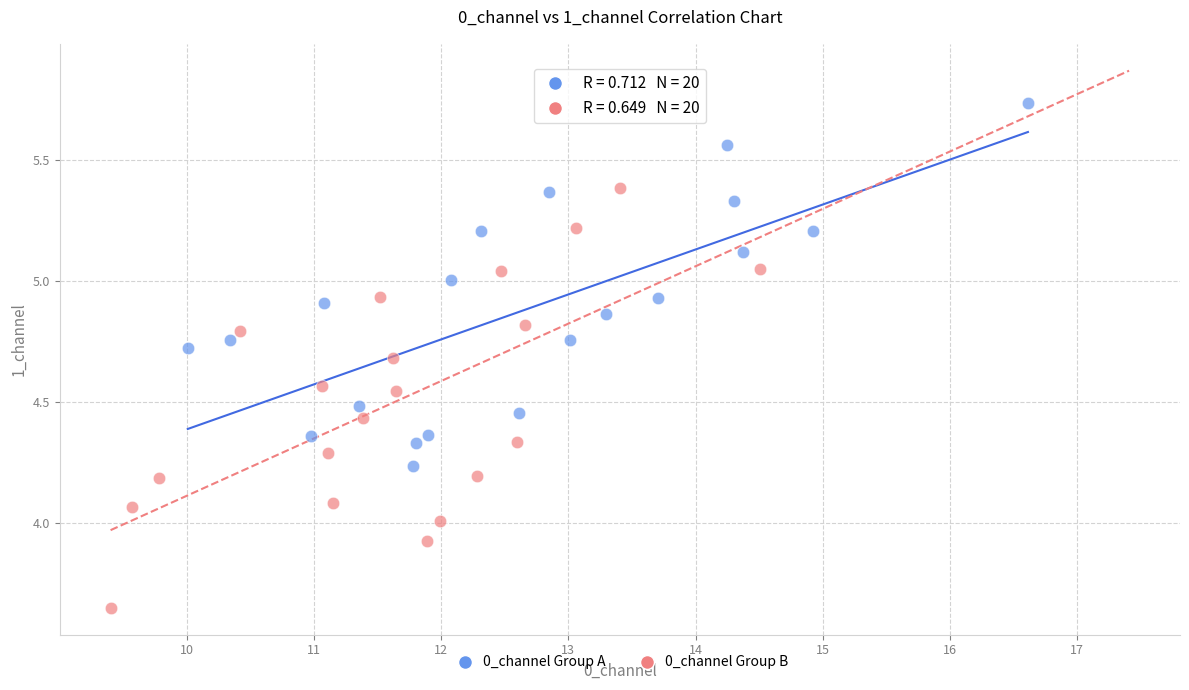

Which series has the largest Y range (max minus min)?

0_channel Group B